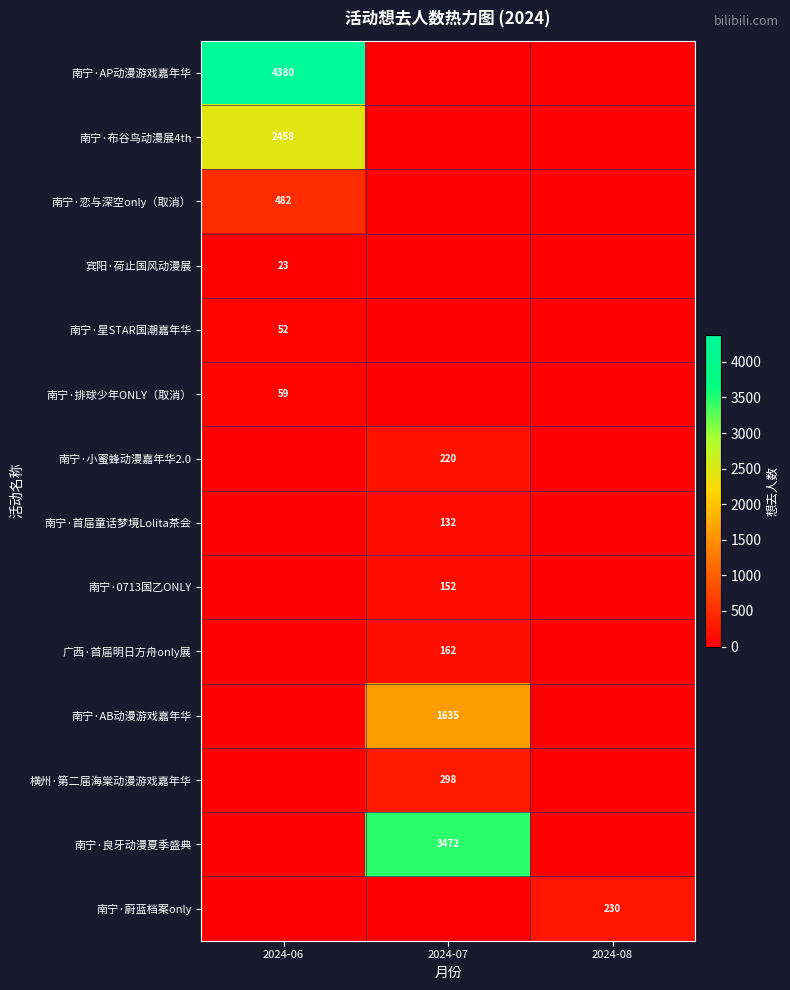

At which category is the sum across all series the highest?

2024-06